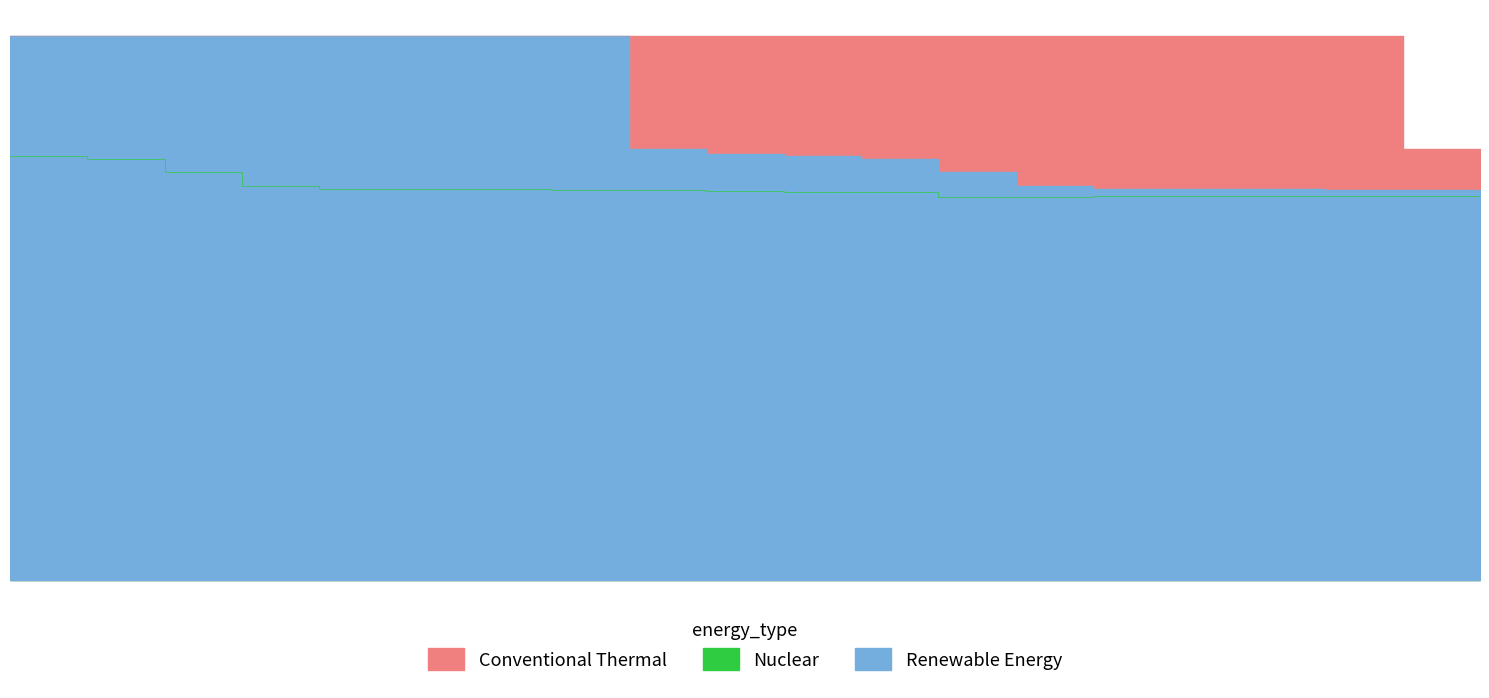

True or false: Renewable Energy and Nuclear intersect in this chart.

False